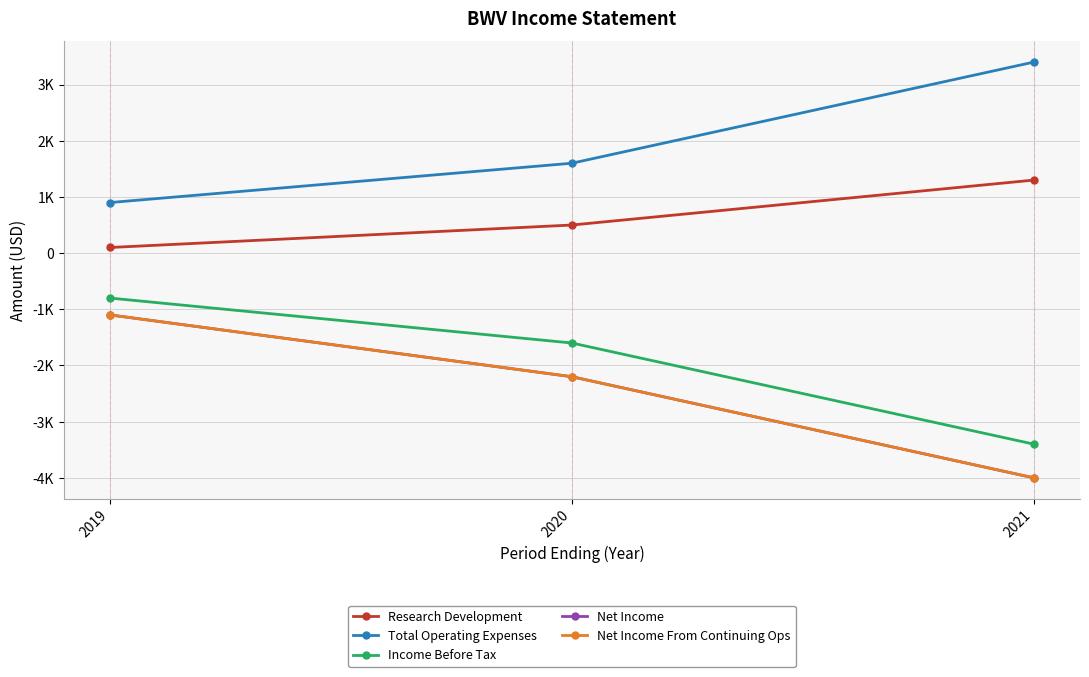

Is this an area chart (filled region under the line)?

No